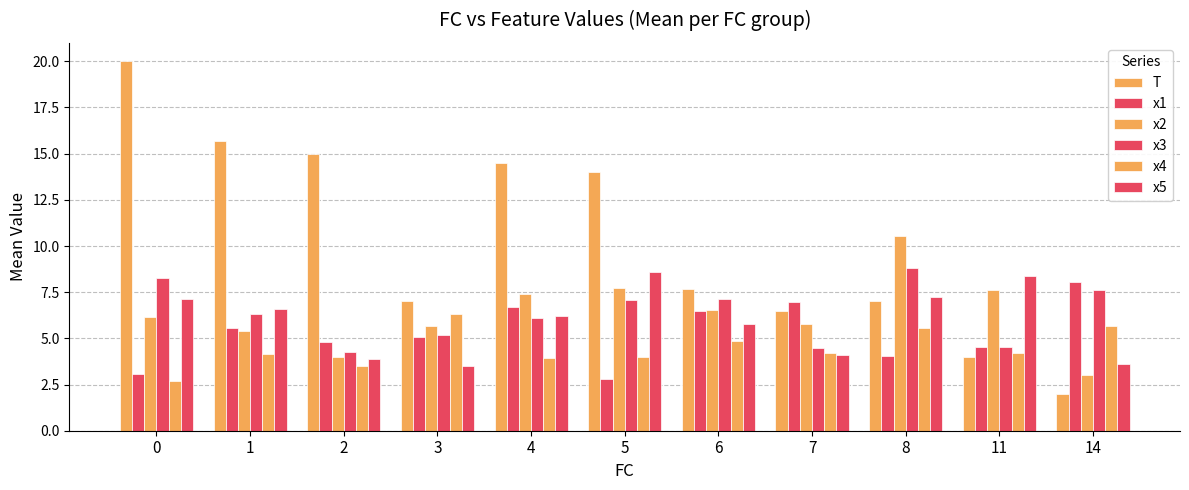

How many groups of bars are there?

11